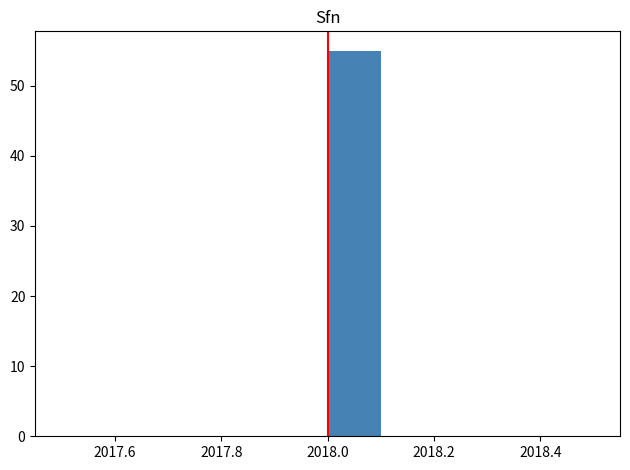

Reading left to right, transcribe this chart: for each bar, give the range it covers on the x-axis and its height. The values are not printed on the chart, so give them approximately, as read against the axis.

2017.5 to 2017.6: 0
2017.6 to 2017.7: 0
2017.7 to 2017.8: 0
2017.8 to 2017.9: 0
2017.9 to 2018.0: 0
2018.0 to 2018.1: 55
2018.1 to 2018.2: 0
2018.2 to 2018.3: 0
2018.3 to 2018.4: 0
2018.4 to 2018.5: 0